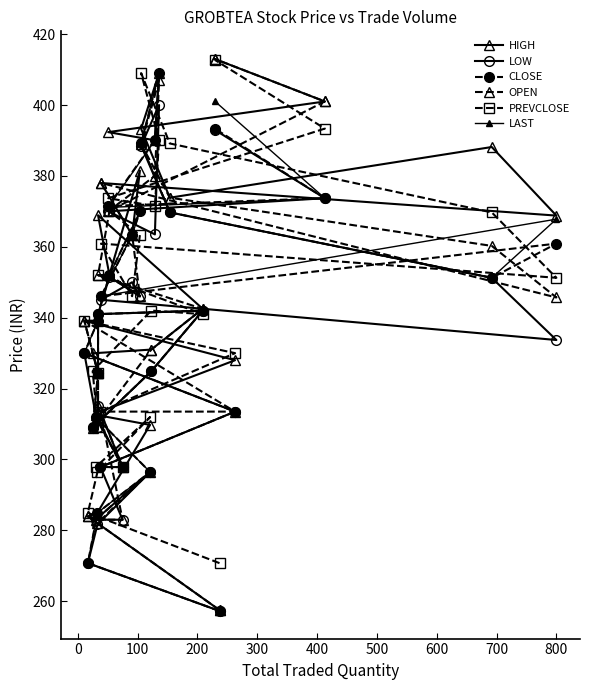

Reading left to right, transcribe all the data shown in this chart.

HIGH: 257.5	283.9	285.0	309.8	312.6	297.9	313.5	328.0	339.1	339.1	324.5	329.9	331.0	342.5	368.9	352.1	381.5	363.4	378.0	368.8	388.1	373.9	393.3	409.0	390.1	392.4	401.0	413.0
LOW: 257.2	270.8	281.6	296.4	283.0	283.0	297.9	313.5	330.0	309.1	315.0	309.0	324.9	342.0	341.0	351.5	346.0	350.0	345.1	333.7	351.2	369.7	388.6	400.0	363.5	370.0	373.7	393.0
CLOSE: 257.2	270.8	284.9	296.4	311.9	297.9	297.9	313.5	330.0	339.1	324.5	309.1	324.9	342.0	341.0	352.0	370.0	363.4	346.1	360.9	351.2	369.7	389.1	409.0	390.1	371.5	373.7	393.4
OPEN: 257.5	283.9	282.0	296.4	283.0	283.0	313.5	313.5	339.1	324.5	315.0	309.0	331.0	342.5	352.0	352.1	346.0	363.4	378.0	345.7	360.2	373.9	389.0	407.0	380.0	370.0	401.0	413.0
PREVCLOSE: 270.8	284.9	296.4	311.9	297.9	297.9	313.5	330.0	339.1	324.5	309.1	324.9	342.0	341.0	352.0	370.0	363.4	346.1	360.9	351.2	369.7	389.1	409.0	390.1	371.5	373.7	393.4	412.8
LAST: 257.2	270.8	284.9	296.4	311.9	297.9	297.9	313.5	330.0	339.1	324.5	309.1	324.9	342.0	341.0	352.0	370.0	363.4	346.1	367.8	351.2	369.7	389.1	409.0	390.0	371.1	373.7	401.1